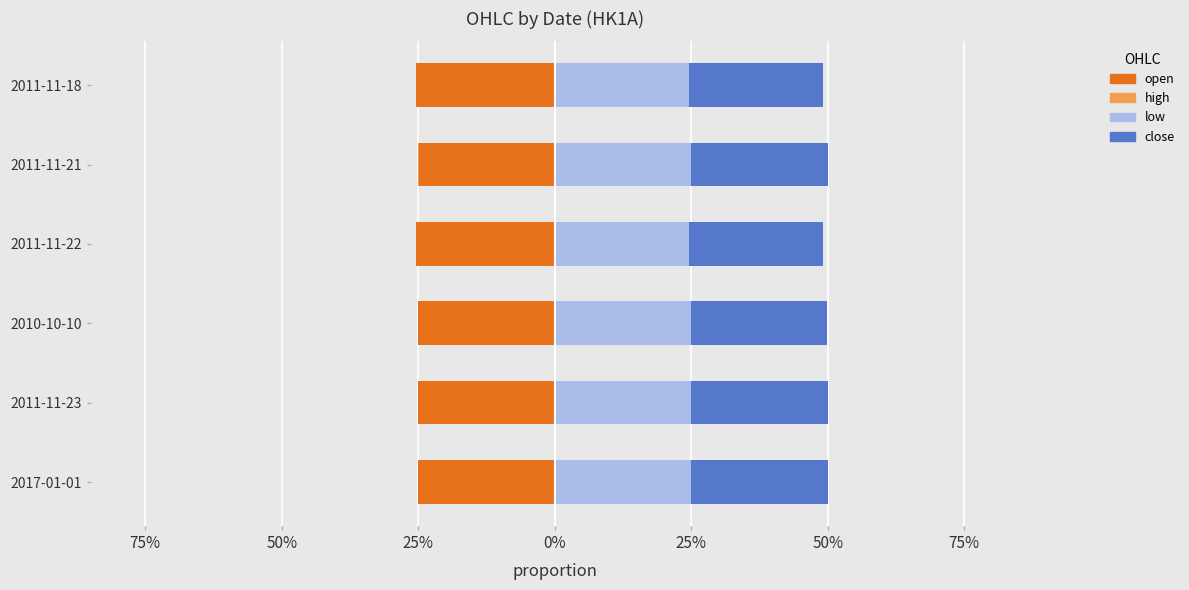

Reading left to right, transcribe all the data shown in this chart.

high: -0.2	-0.2	-0.3	-0.3	-0.3	-0.3
open: -0.2	-0.2	-0.3	-0.3	-0.2	-0.3
low: 0.2	0.2	0.2	0.2	0.2	0.2
close: 0.2	0.2	0.2	0.2	0.3	0.2